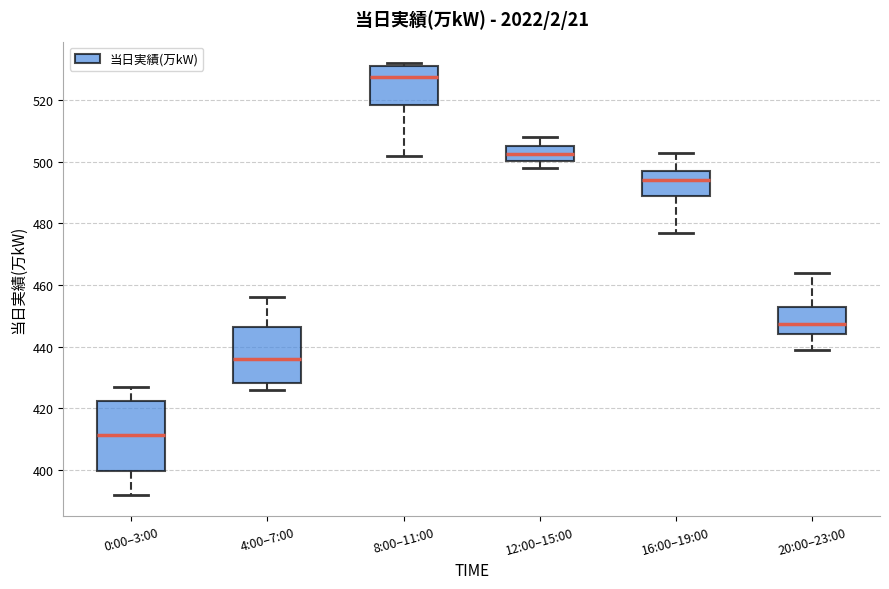

Reading left to right, transcribe this box plot: for each box, give where its median line is, the range the box spans, and where its two whiskers end, as read against the y-axis. The values are not printed on the chart, so give them approximately, as read against the axis.

0:00–3:00: median 412, box 400 to 422, whiskers 392 to 428
4:00–7:00: median 436, box 428 to 446, whiskers 426 to 456
8:00–11:00: median 528, box 518 to 532, whiskers 502 to 532 (just above the box's upper edge)
12:00–15:00: median 502, box 500 to 506, whiskers 498 to 508
16:00–19:00: median 494, box 490 to 498, whiskers 478 to 504
20:00–23:00: median 448, box 444 to 452, whiskers 440 to 464